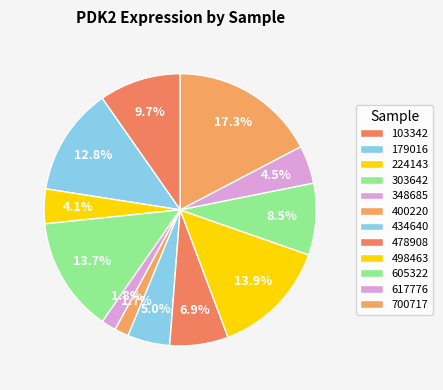

Count the number of slices in the pie.

12